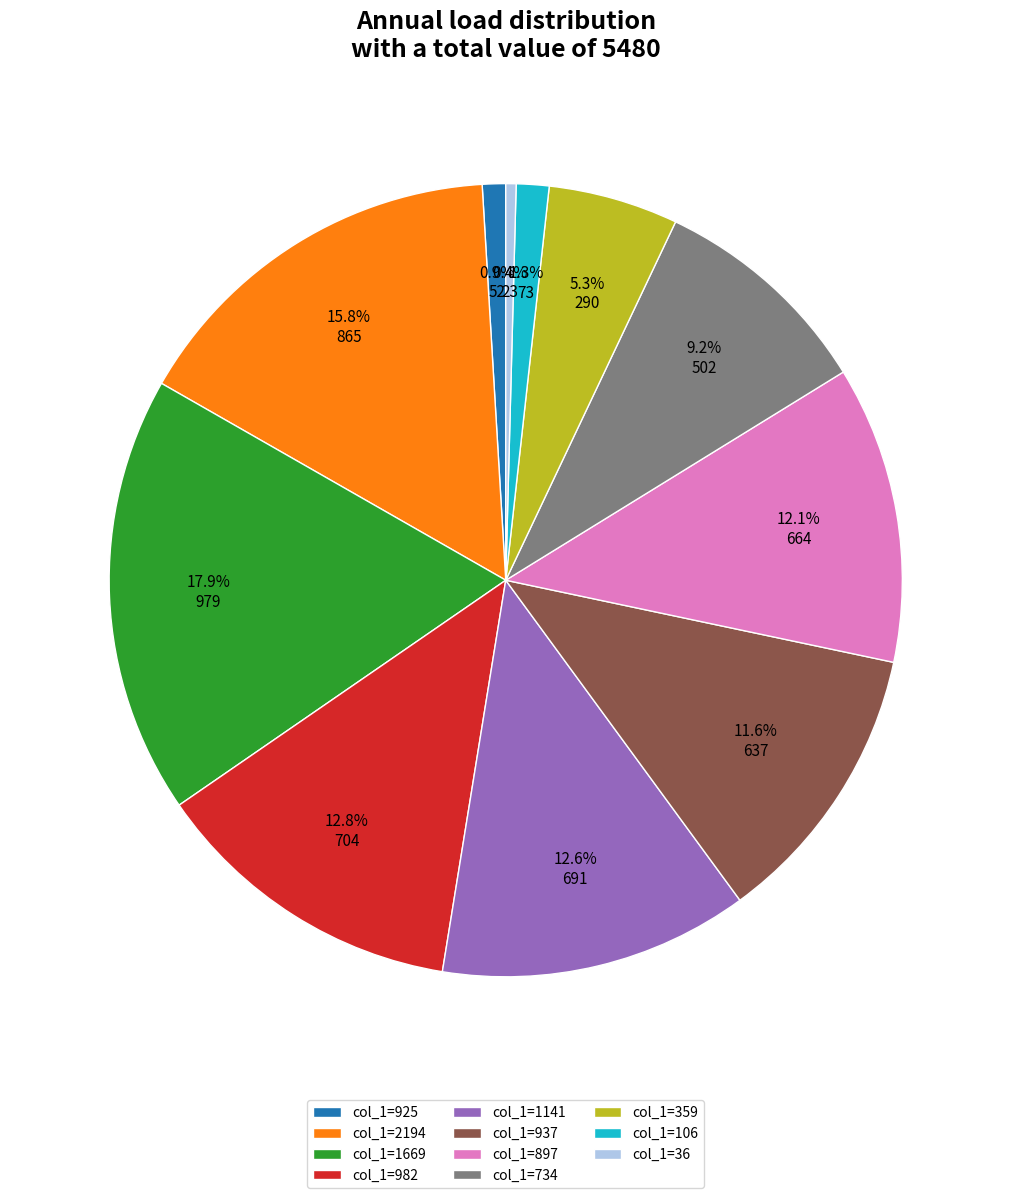

Which has a higher value, col_1=982 or col_1=734?

col_1=982